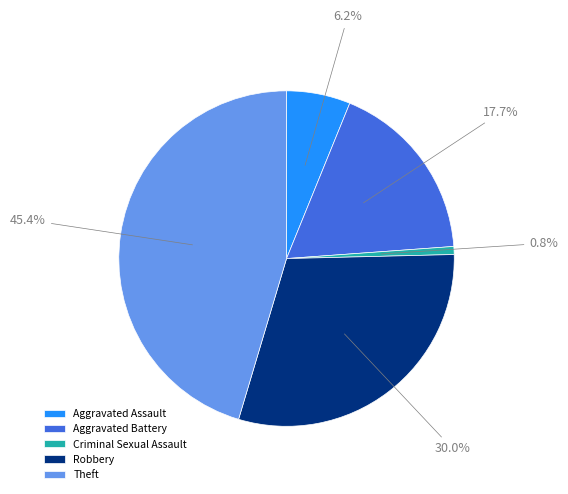

To the nearest percent, what portion does Aggravated Battery represent?

18%